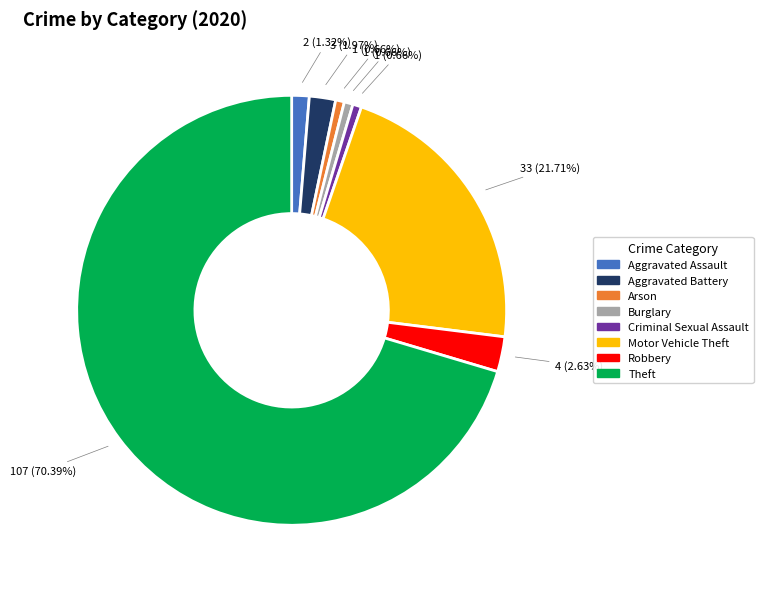

True or false: Burglary accounts for 9% of the total.

False